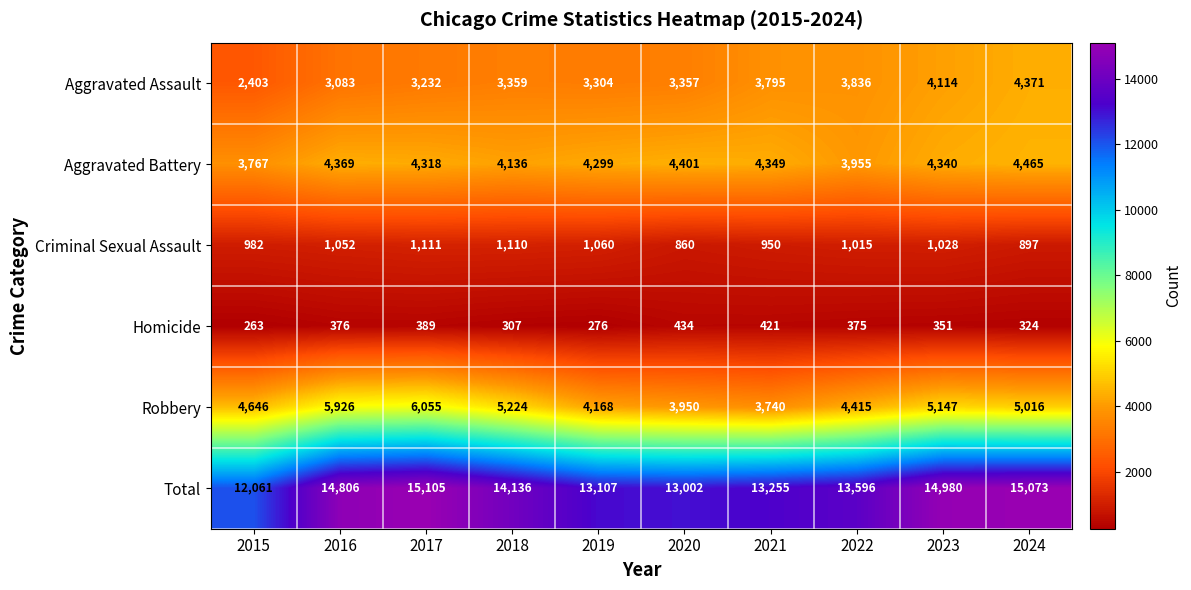

Which category has the lowest value across all series?

2015